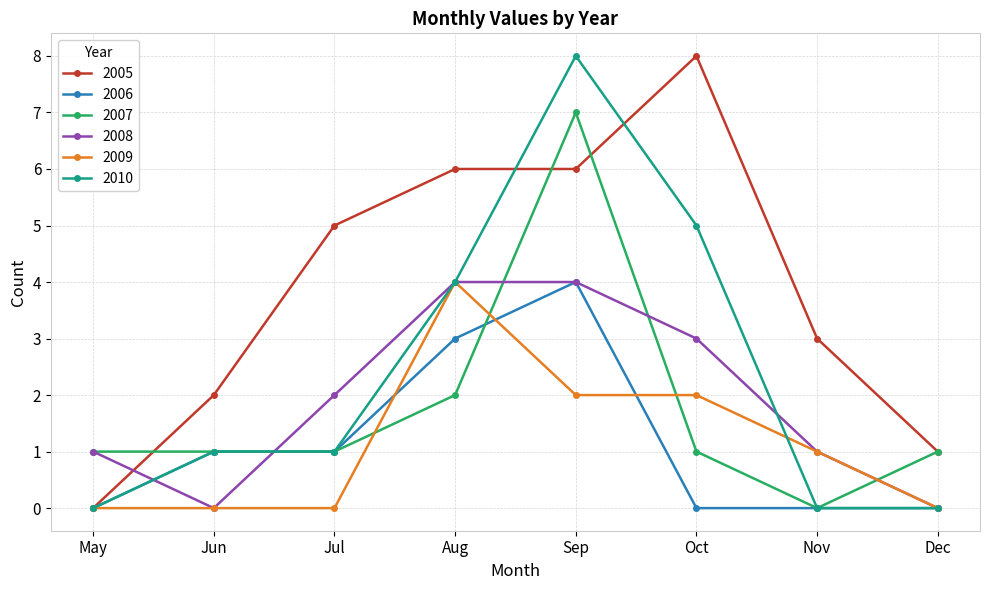

Which series changed the most between Jun and Jul?

2005